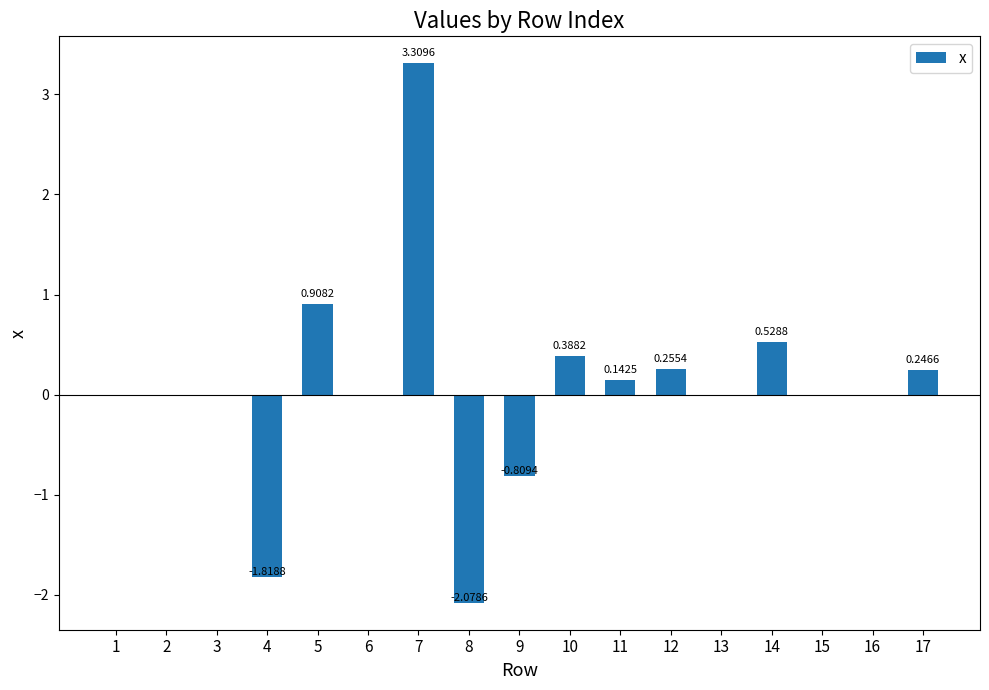

How many data points does each series have?

17